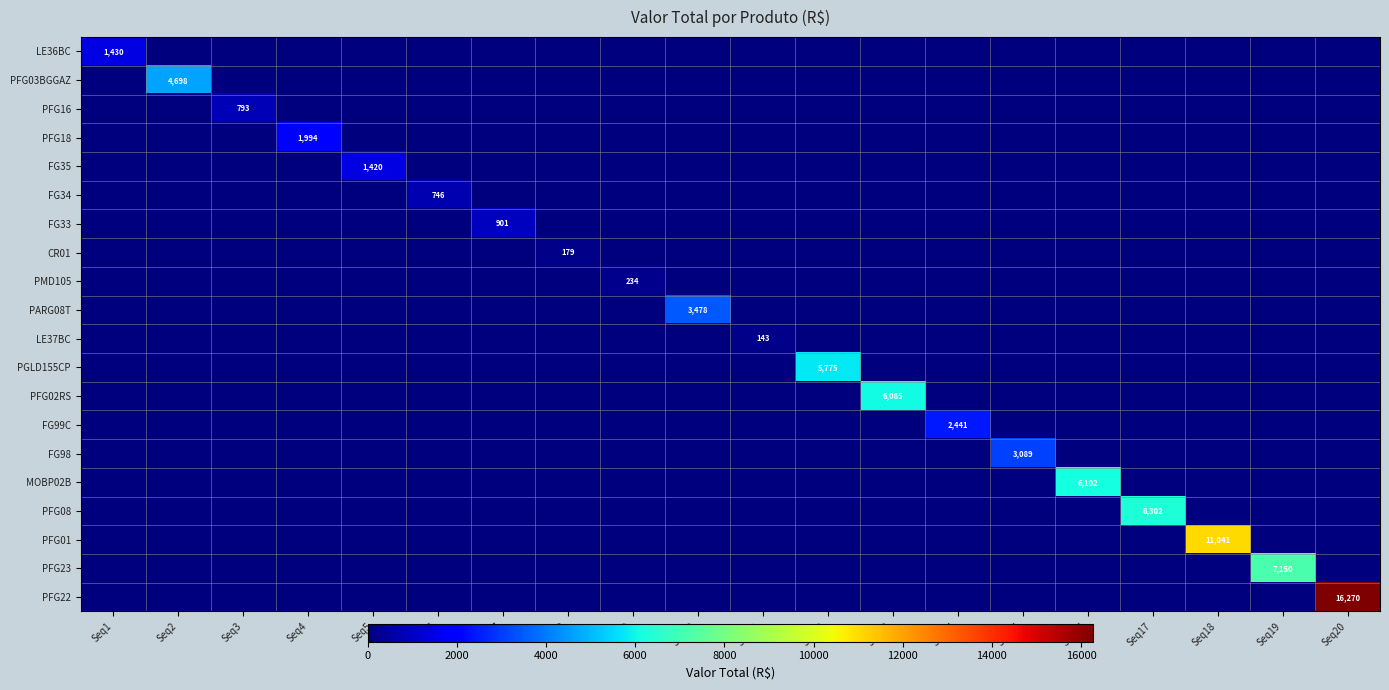

List the series in order of their peak value, highest first.

PFG22, PFG01, PFG23, PFG08, MOBP02B, PFG02RS, PGLD155CP, PFG03BGGAZ, PARG08T, FG98, FG99C, PFG18, LE36BC, FG35, FG33, PFG16, FG34, PMD105, CR01, LE37BC